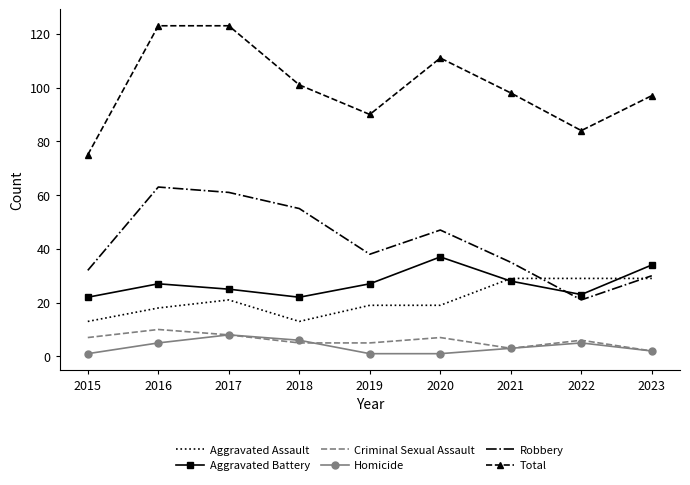

At which label does Total first exceed 98?

2016